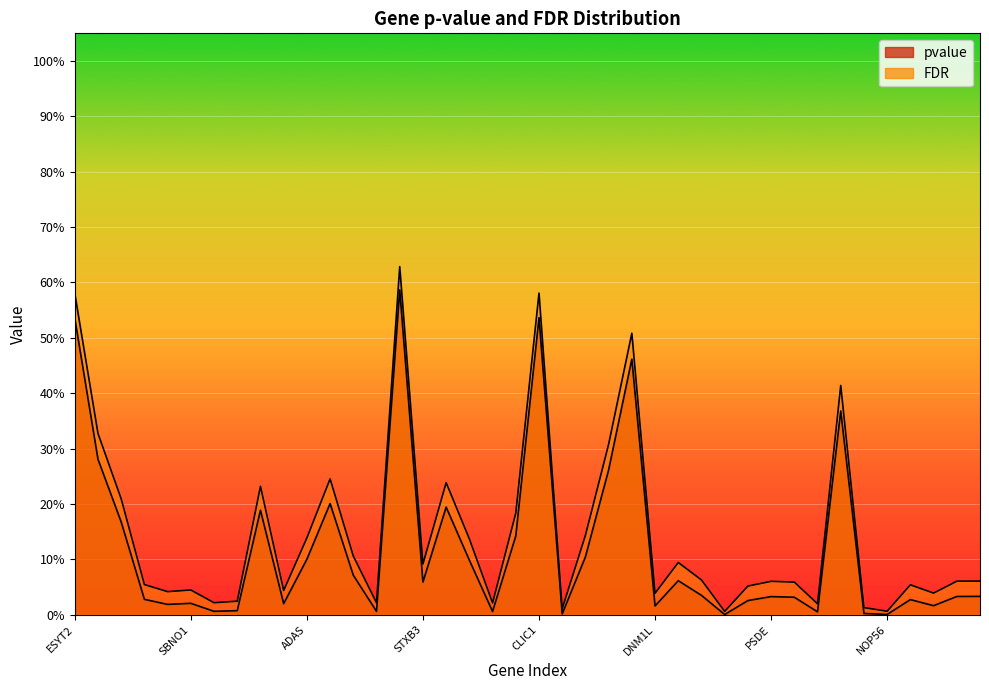

How many lines are shown in the chart?

2